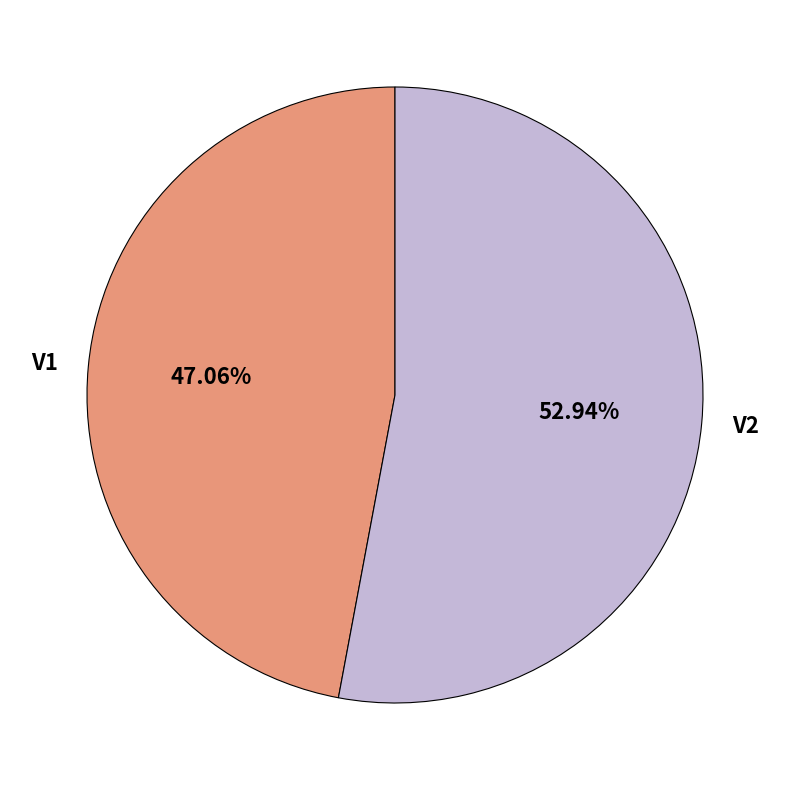

How many slices are in this pie chart?

2